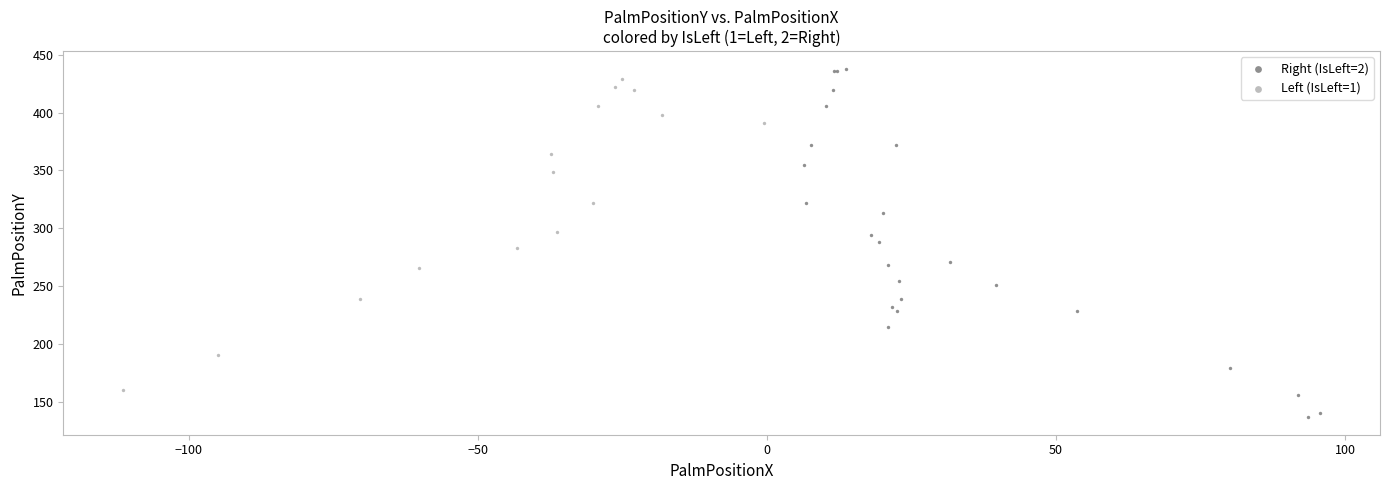

Which series contains the lowest Y value?

Right (IsLeft=2)